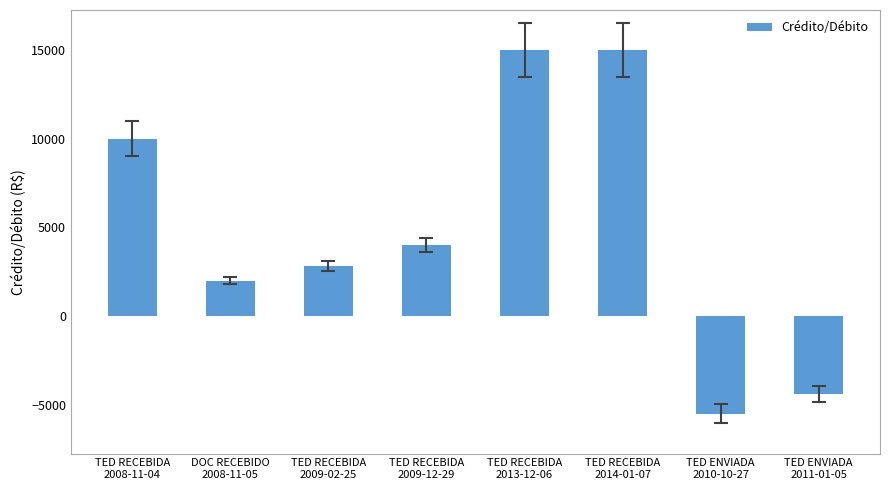

What is the difference between the maximum and minimum values?

20500